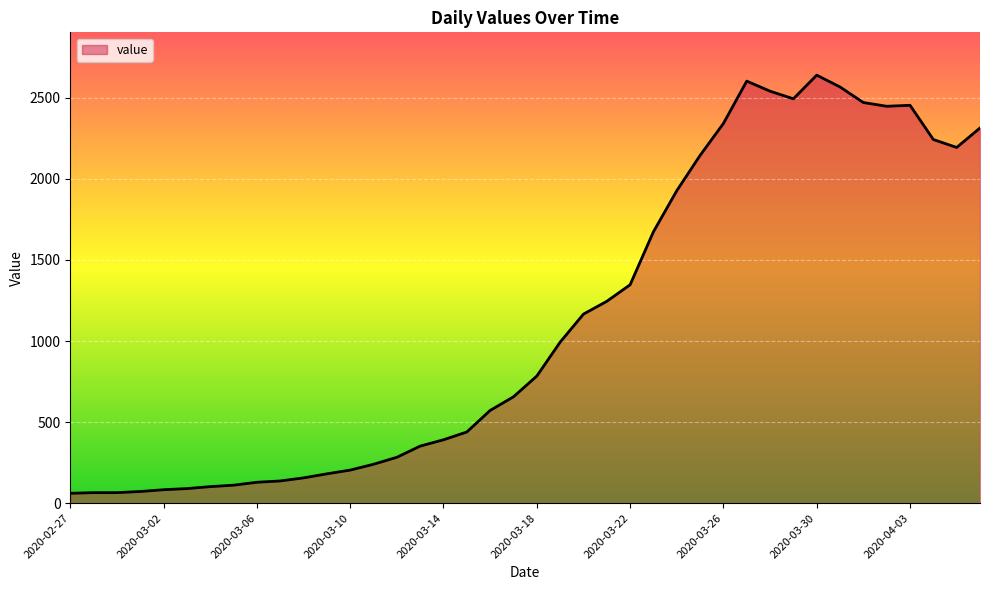

What is the smallest value displayed?

61